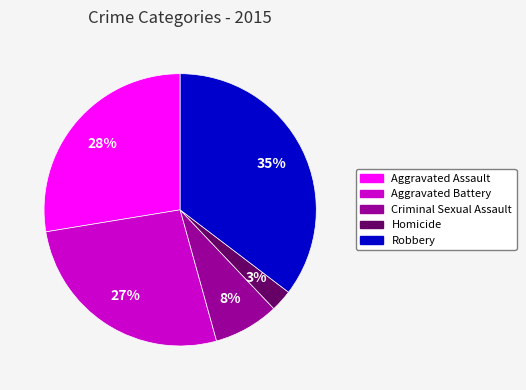

What is the smallest slice in the pie chart?

Homicide